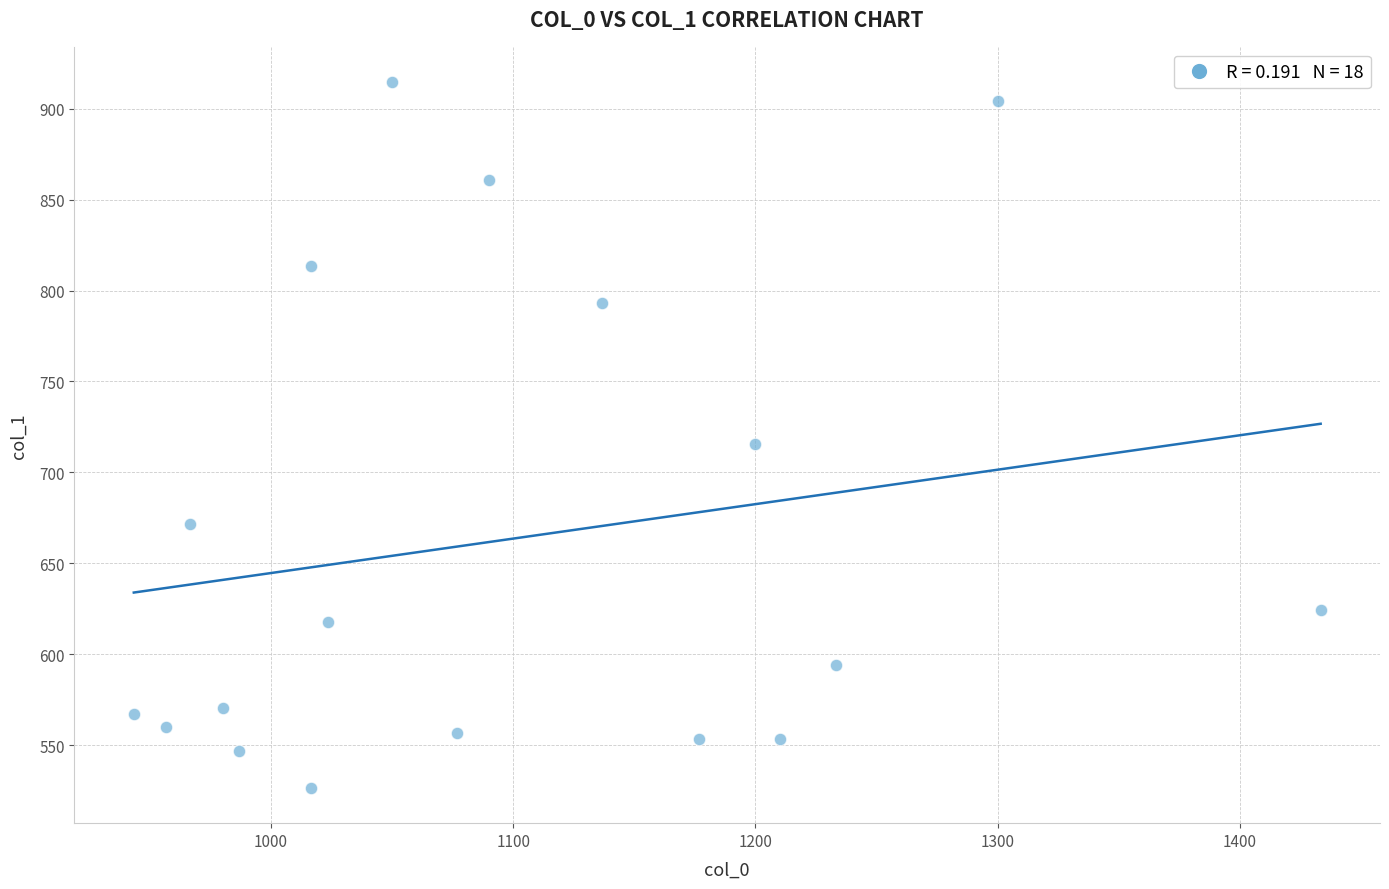

What is the range of Y values (max minus min)?

388.1